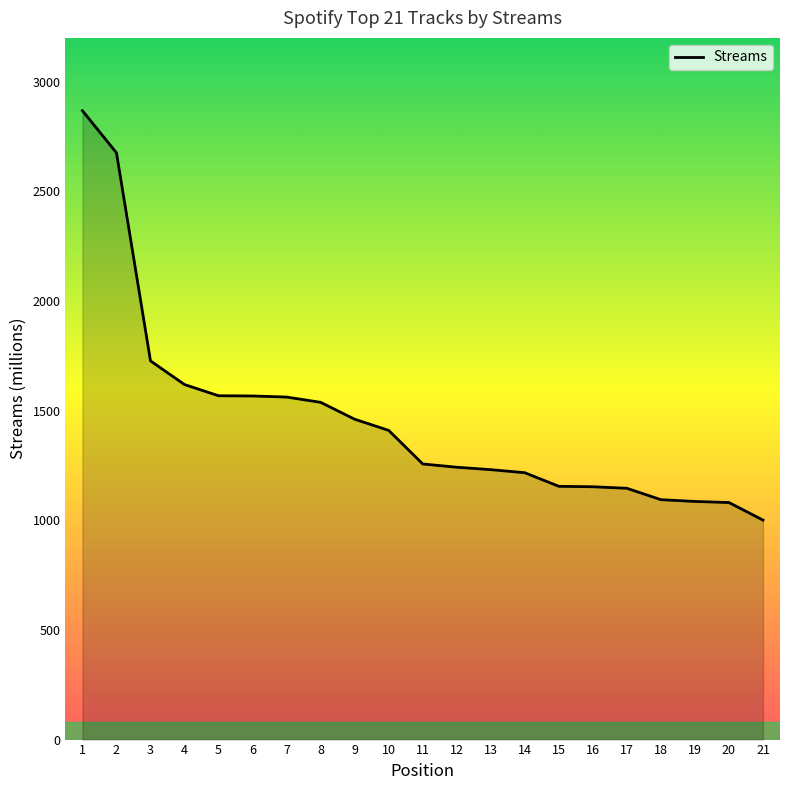

Is it true that the value at 18 is 1094?

True